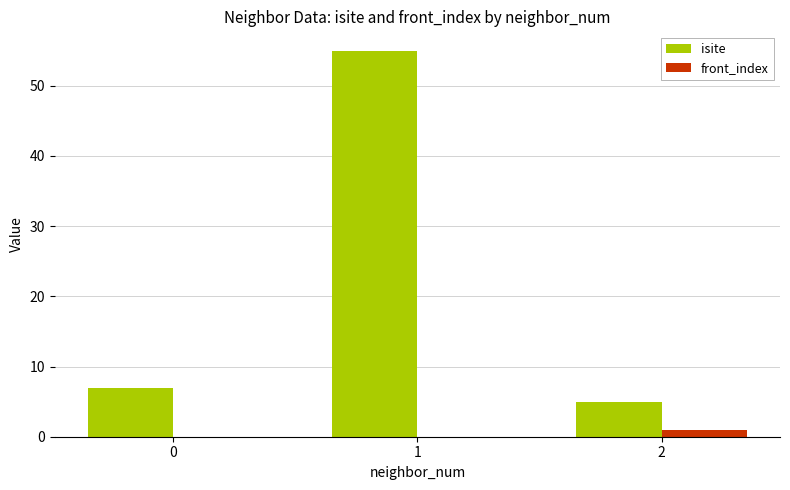

Reading left to right, extract all data points from this chart.

isite: 0=7	1=55	2=5
front_index: 0=0	1=0	2=1